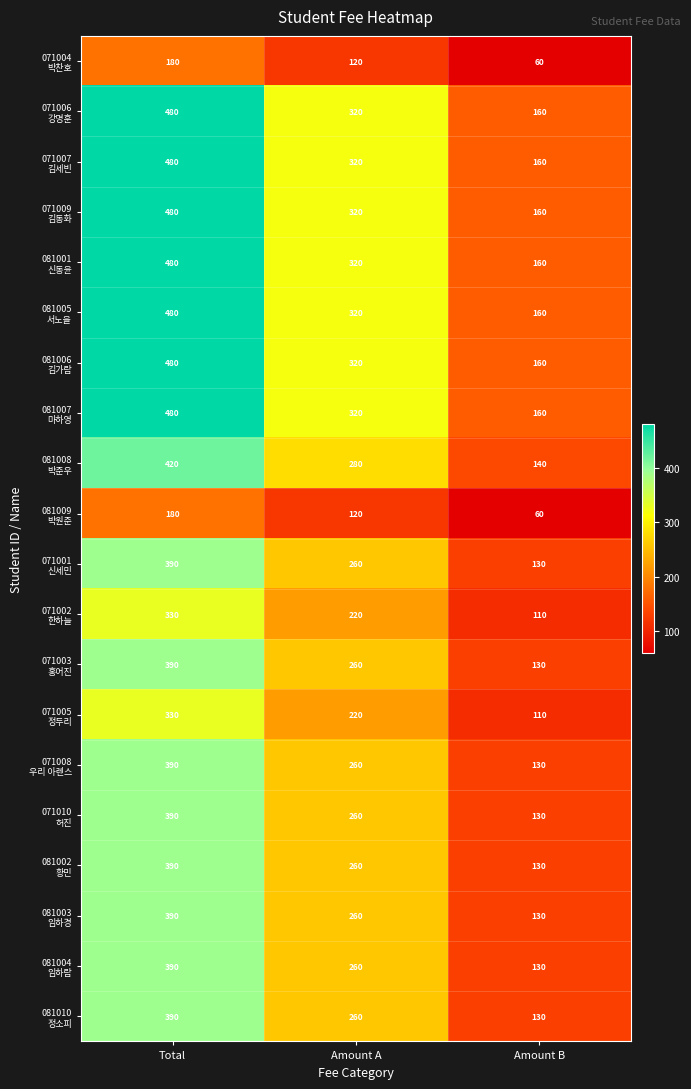

At which category does the chart reach its minimum across all series?

Amount B